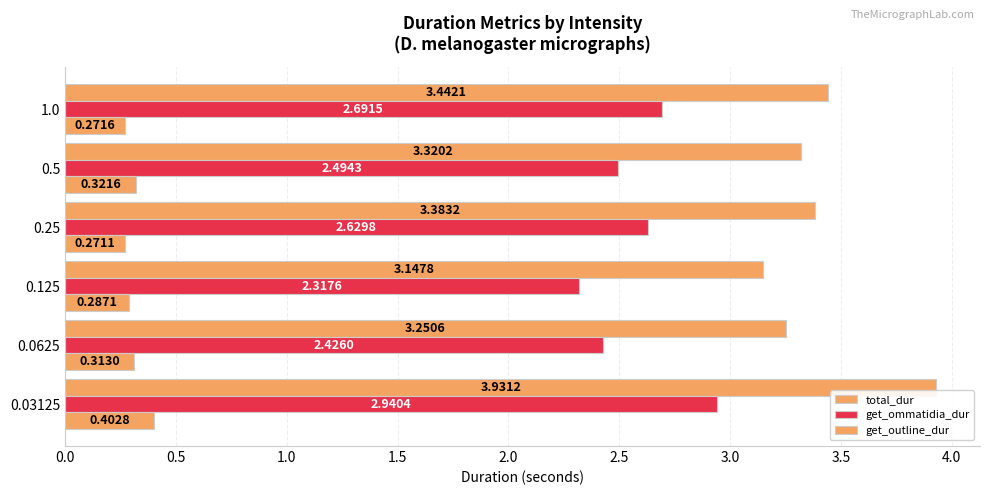

How many distinct data groups are displayed?

3